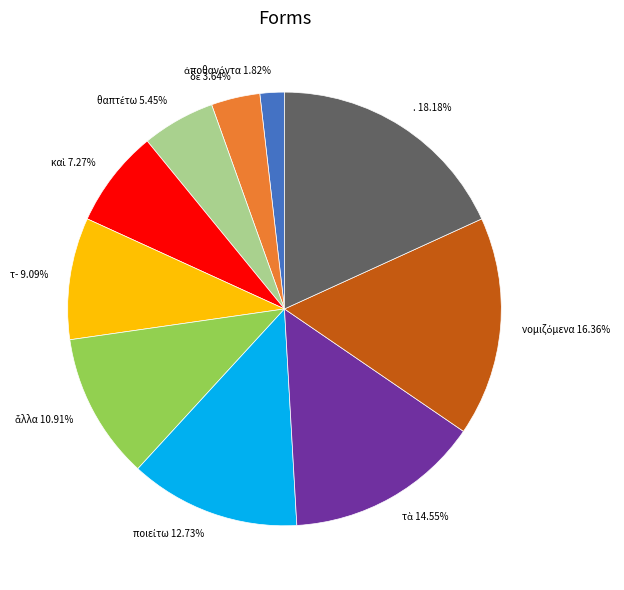

Is there a majority slice in this chart?

No